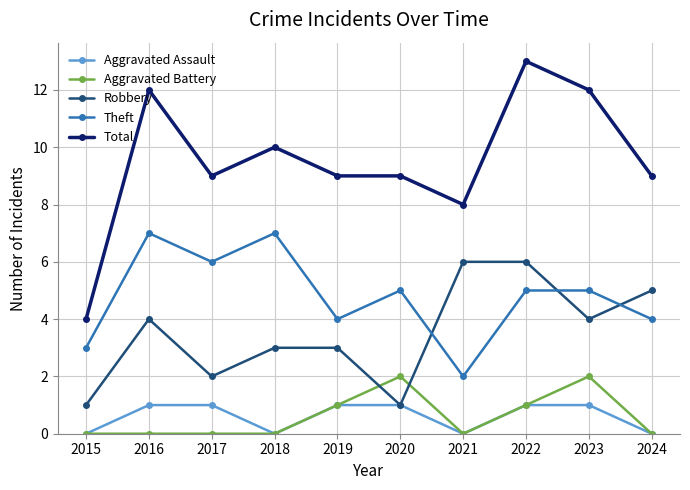

True or false: Total has a value of 19 at 2016.

False